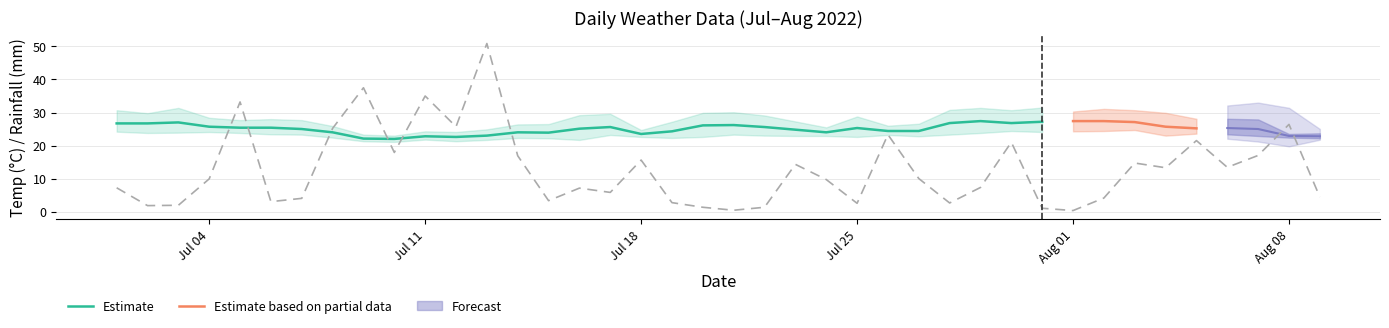

Reading right to left, list all the values displayed in this chart.

min_temp_c: 22.2	22.4	22.9	23.4	23.6	23.0	24.7	24.4	24.3	24.1	24.4	23.8	23.3	22.8	23.2	22.6	22.9	22.9	23.0	23.3	22.6	22.3	22.6	23.2	21.7	22.2	22.3	21.7	21.3	21.8	21.1	21.3	22.4	23.3	23.4	23.8	24.1	23.9	23.8	24.2
avg_temp_c: 22.8	22.9	25.0	25.3	25.2	25.7	27.1	27.4	27.4	27.2	26.8	27.4	26.8	24.4	24.4	25.3	24.0	24.8	25.6	26.2	26.1	24.3	23.5	25.6	25.1	23.9	24.0	23.0	22.6	22.8	22.0	22.1	24.0	25.0	25.4	25.4	25.7	27.0	26.7	26.7
max_temp_c: 23.7	23.5	27.9	28.1	28.1	29.9	30.7	31.1	30.3	31.5	30.7	31.4	30.8	26.6	26.0	28.8	25.5	27.3	29.1	30.1	29.9	27.2	24.7	29.6	29.2	26.5	26.4	24.9	24.1	24.3	23.0	23.3	25.9	27.7	28.0	27.7	28.4	31.4	29.8	30.7
rainfall_mm: 4.4	26.4	17.0	13.4	21.5	13.3	14.7	4.1	0.3	1.0	21.0	7.3	2.6	10.0	23.3	2.5	9.7	14.3	1.3	0.4	1.3	2.7	15.6	5.8	7.1	3.3	16.9	50.9	25.7	35.0	17.9	37.5	25.2	4.0	3.0	33.2	9.9	1.9	1.8	7.2